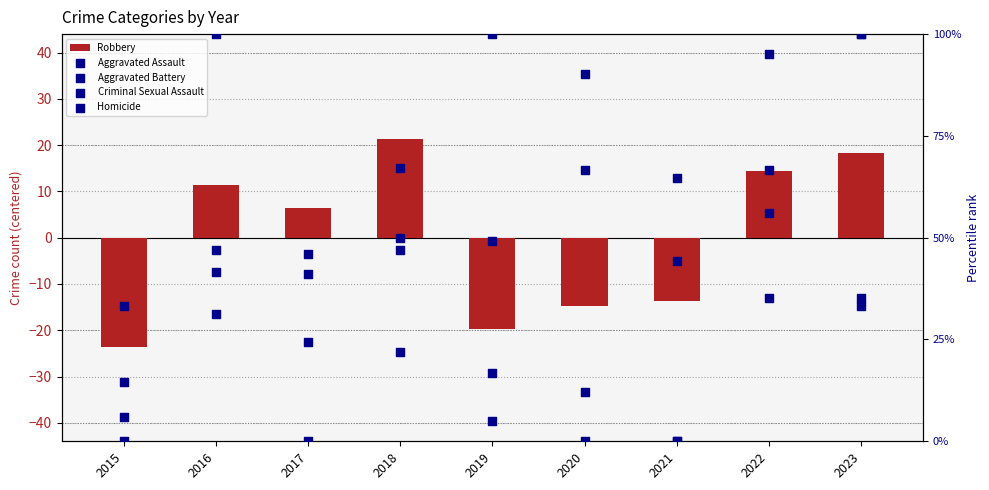

Which series contains the highest Y value?

Aggravated Assault